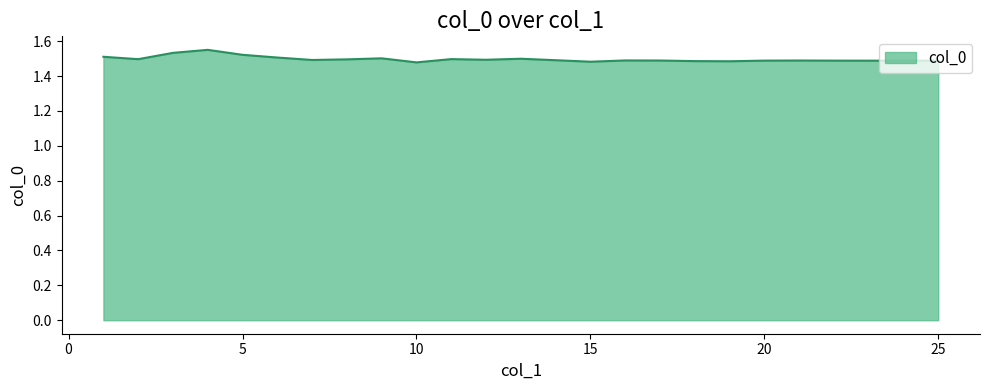

Reading left to right, extract all data points from this chart.

1=1.5	2=1.5	3=1.5	4=1.6	5=1.5	6=1.5	7=1.5	8=1.5	9=1.5	10=1.5	11=1.5	12=1.5	13=1.5	14=1.5	15=1.5	16=1.5	17=1.5	18=1.5	19=1.5	20=1.5	21=1.5	22=1.5	23=1.5	24=1.5	25=1.5